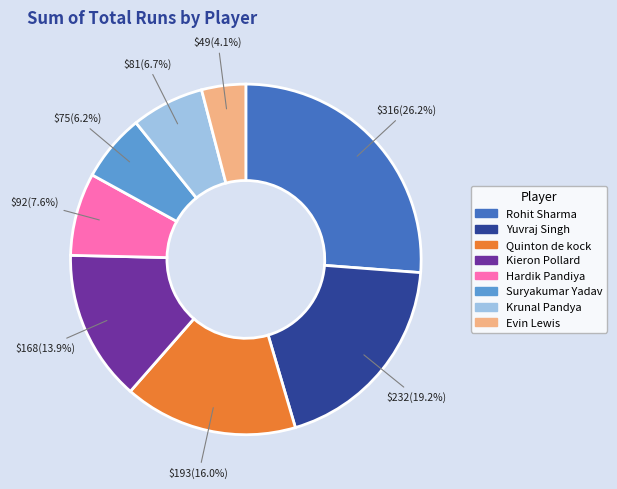

What is the ratio of the value at Suryakumar Yadav to the value at Evin Lewis?

1.5